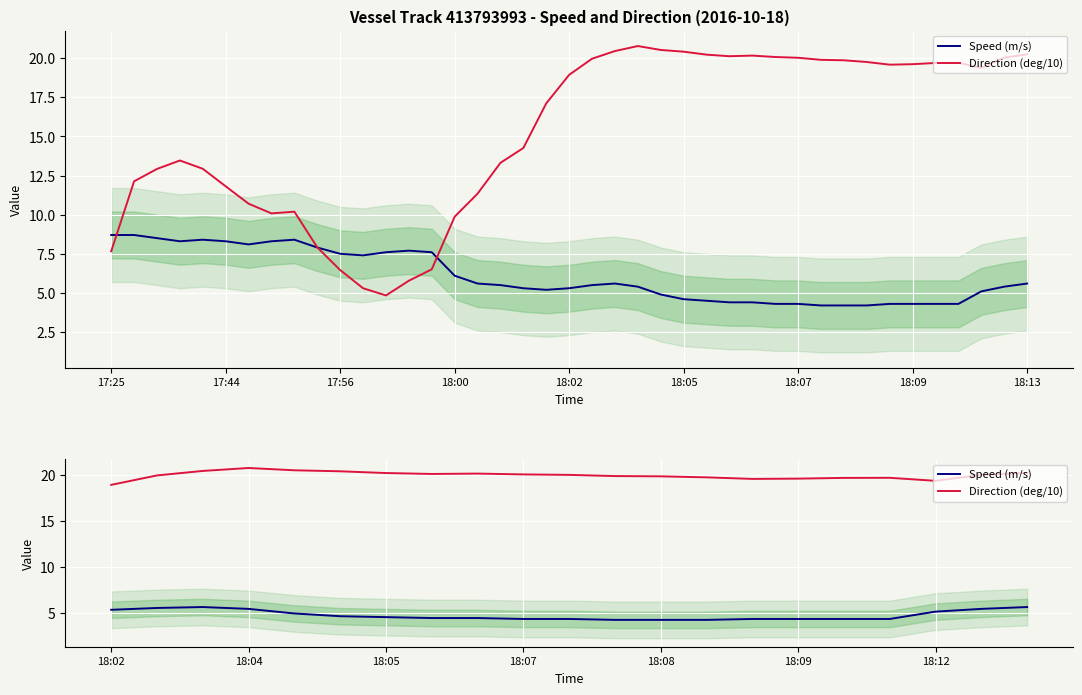

True or false: Speed (m/s) and Direction (deg/10) cross at least once.

False